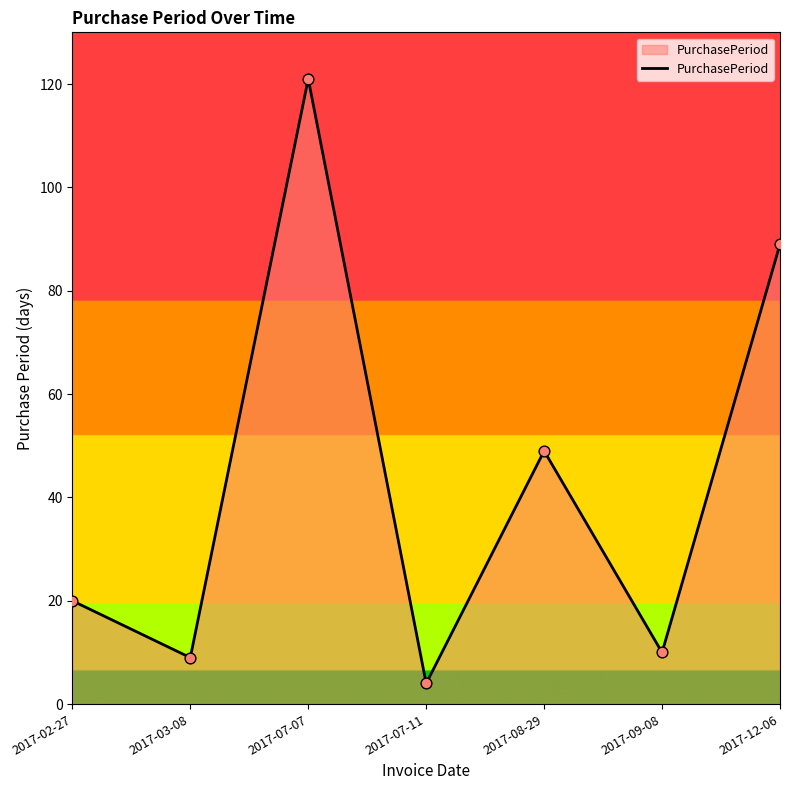

Between 2017-03-08 and 2017-07-11, which is larger?

2017-03-08